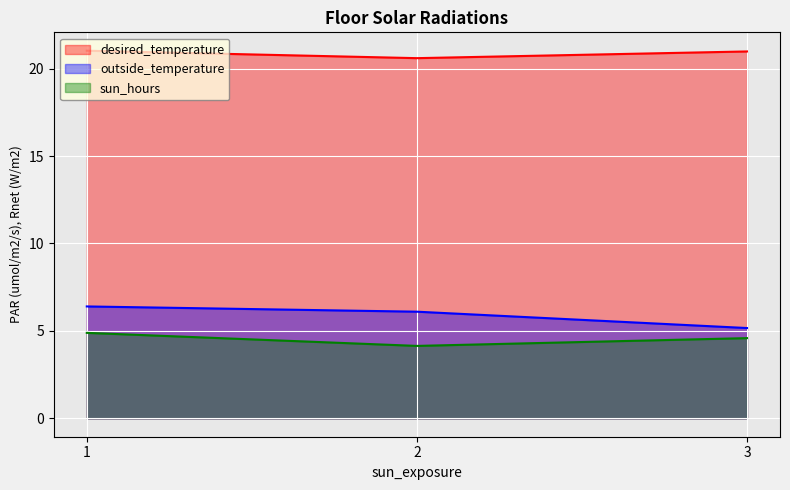

What is the smallest value displayed?

4.1